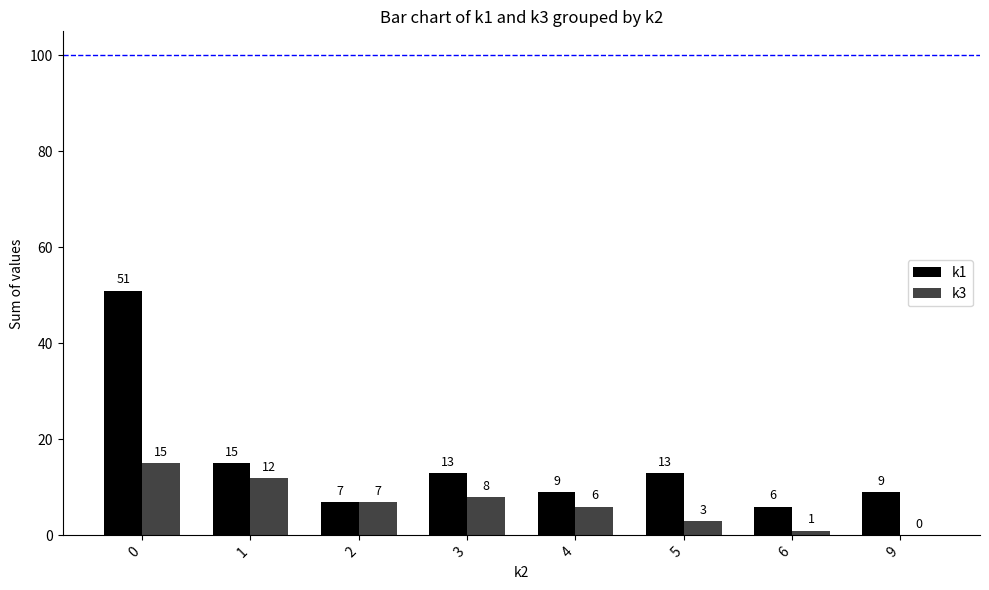

The k1 series shows 6 at 6. True or false?

True